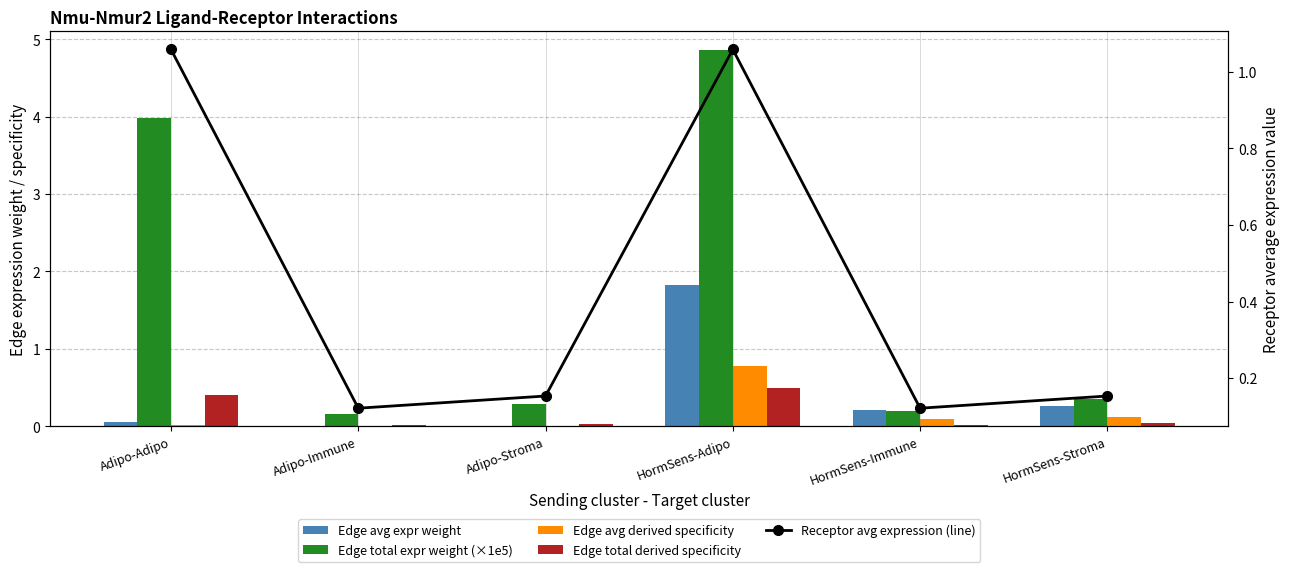

Rank the series by their maximum value, from lowest to highest.

Edge total derived specificity, Edge avg derived specificity, Receptor avg expression (line), Edge avg expr weight, Edge total expr weight (×1e5)